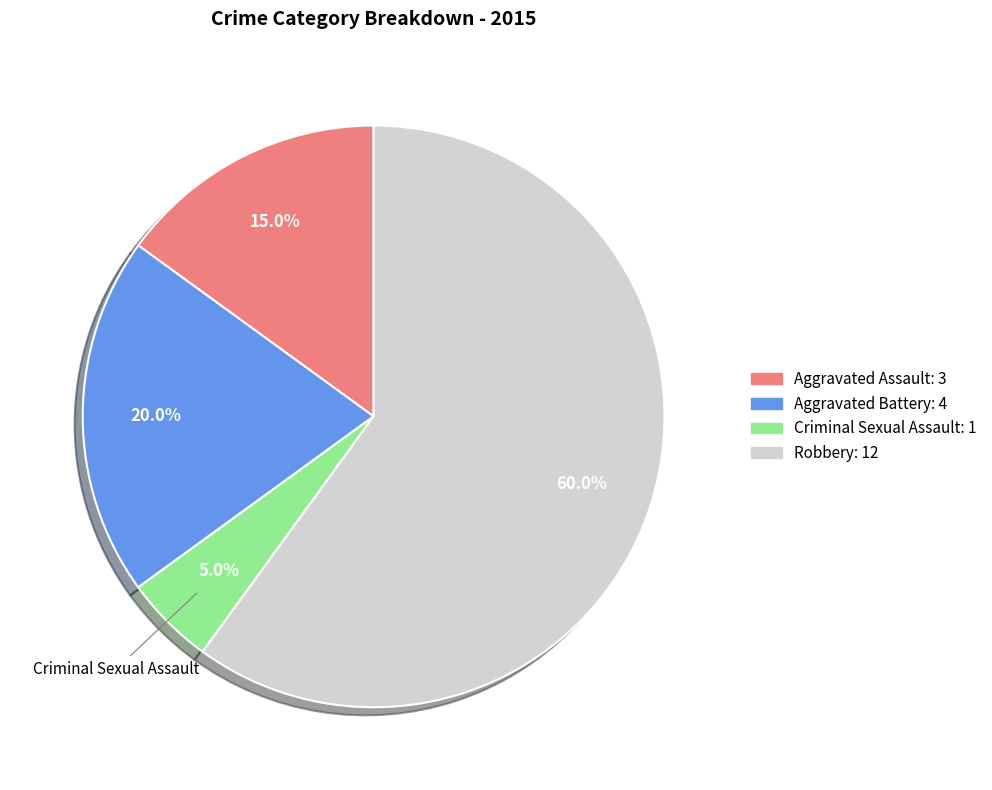

Does Robbery represent more than half of the total?

Yes